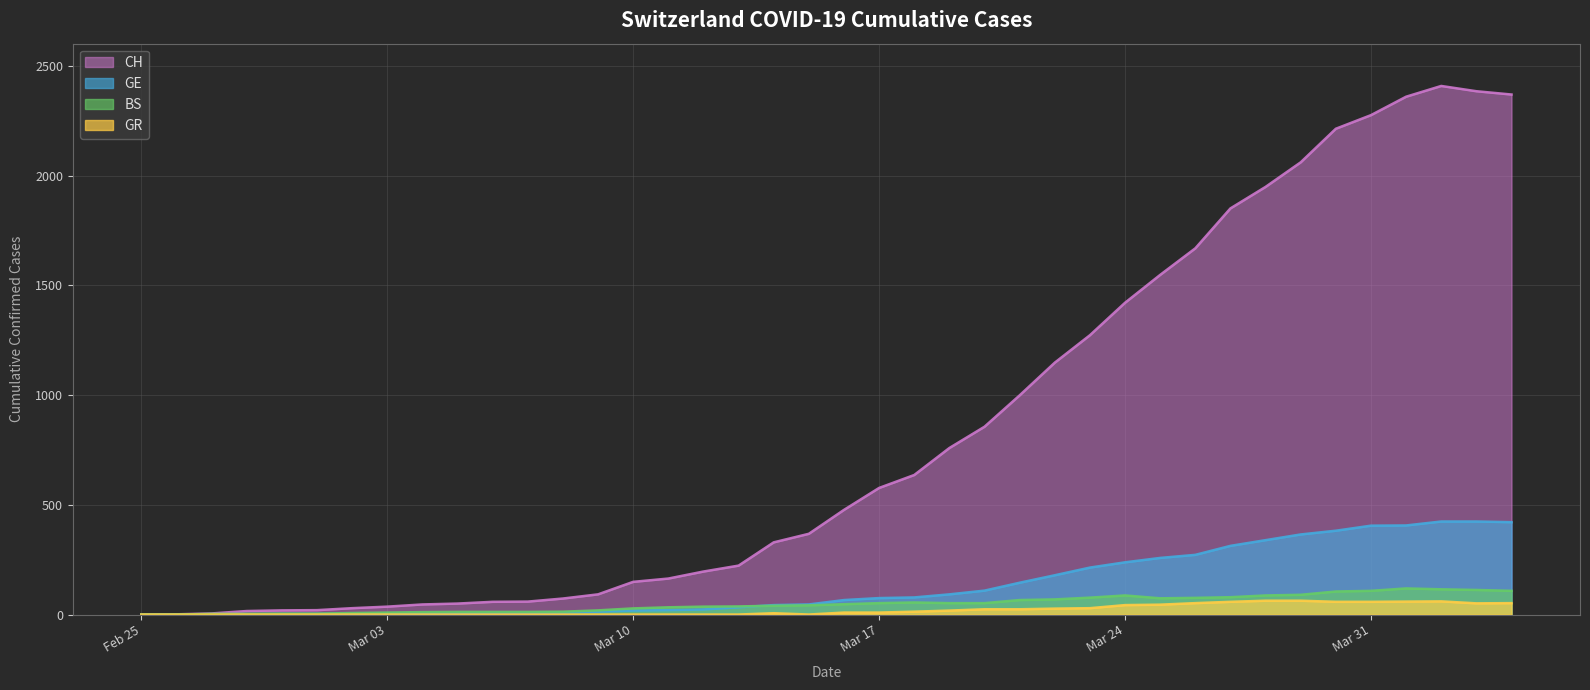

How many values in GE are above zero?

39